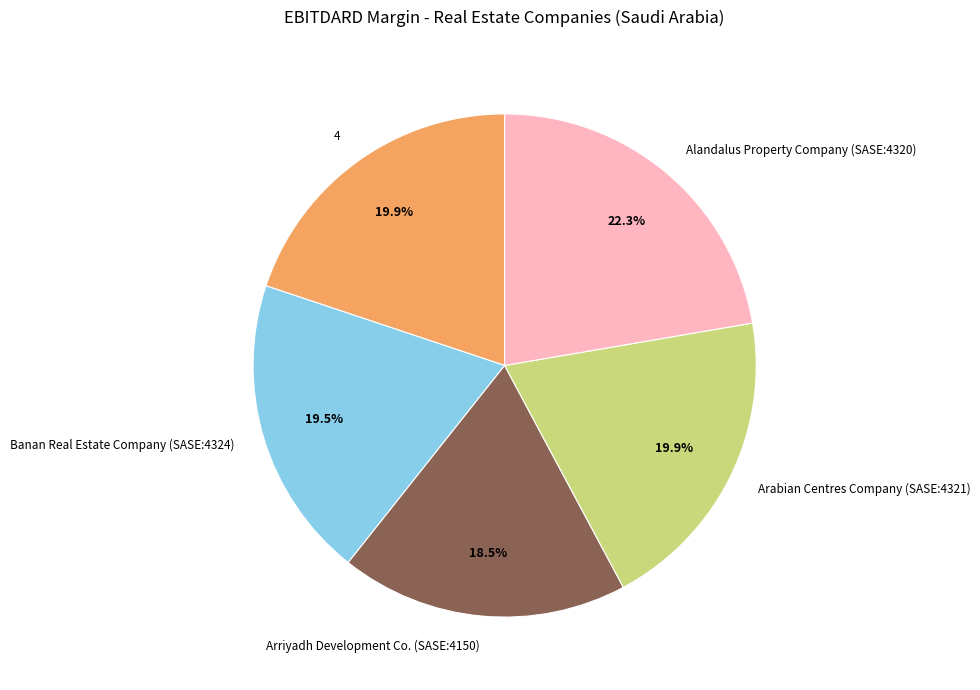

Is Alandalus Property Company (SASE:4320) the majority of the pie?

No